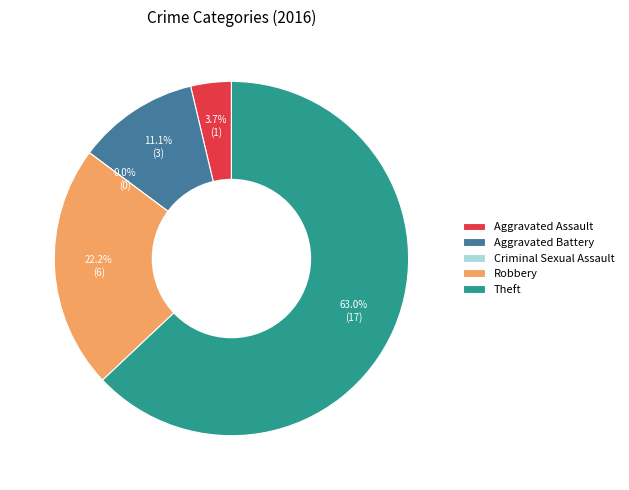

Which slice represents more than half of the pie?

Theft